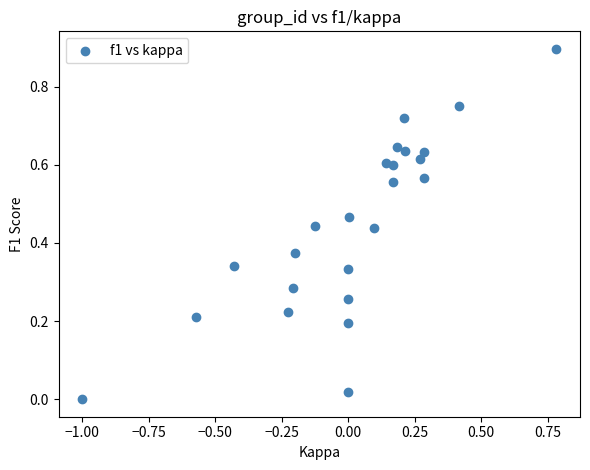

What is the range of Y values (max minus min)?

0.9